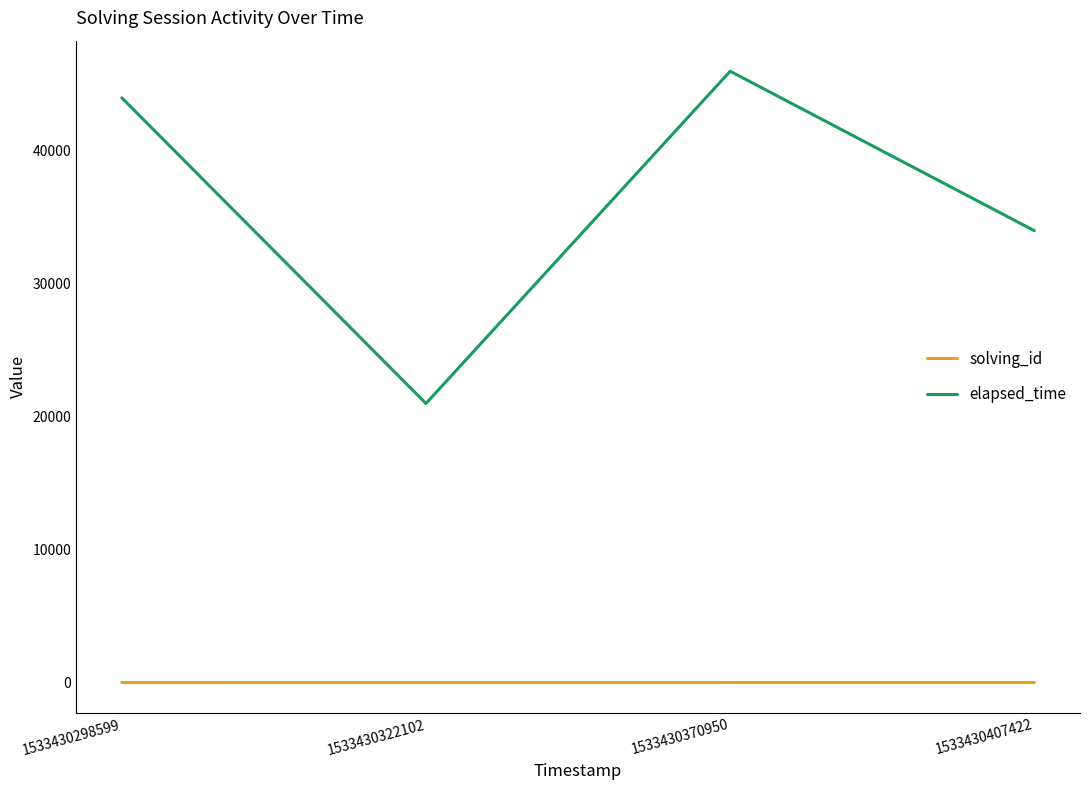

At which category is the sum across all series the highest?

1533430370950